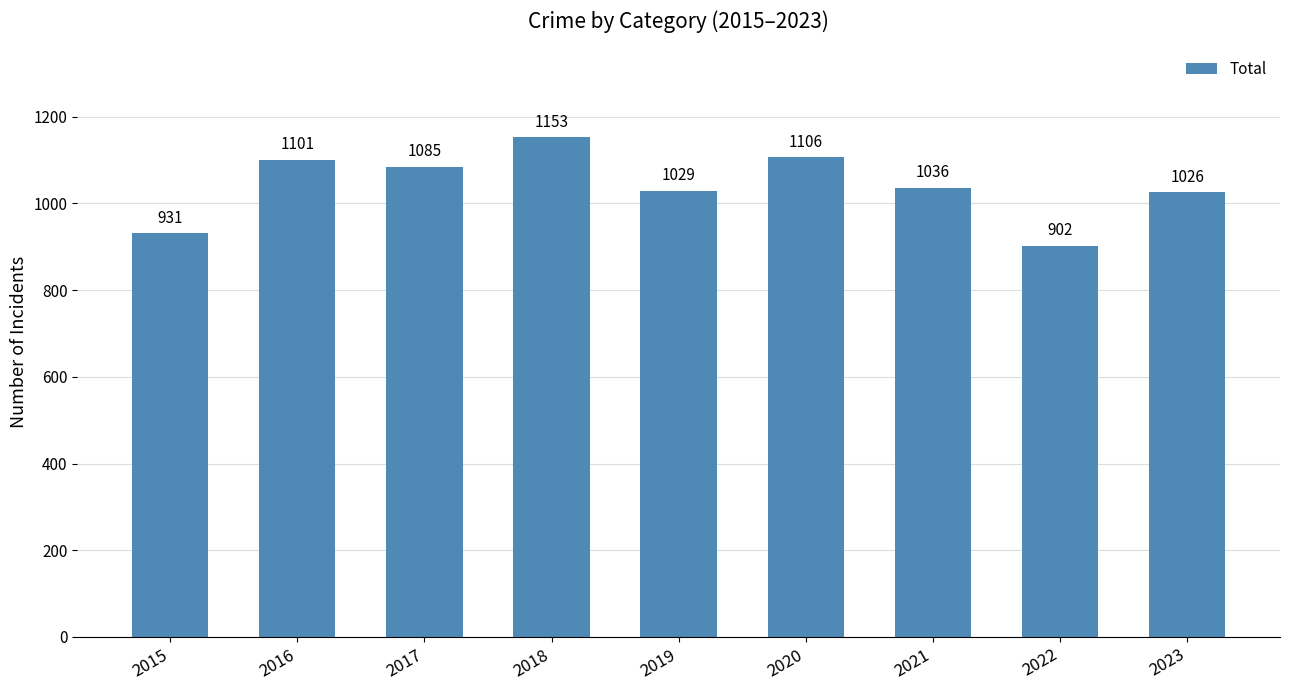

Are the bars grouped side by side (vs. stacked)?

No